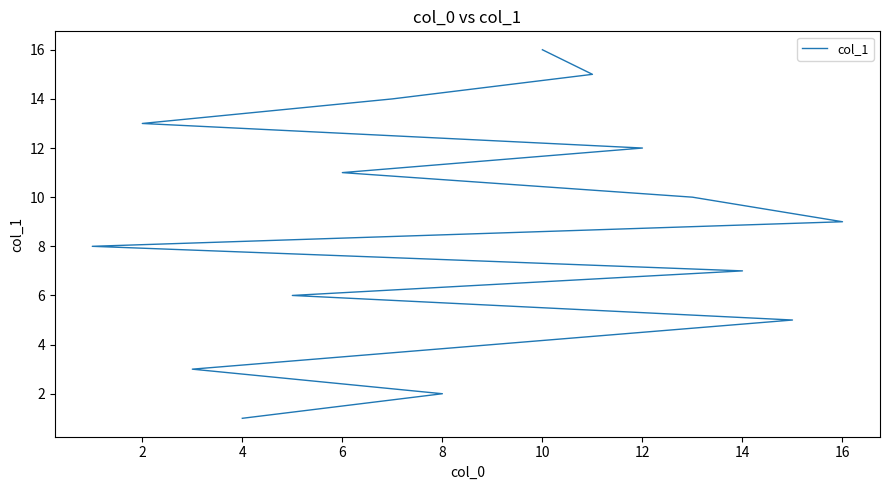

Count the number of categories in the chart.

16